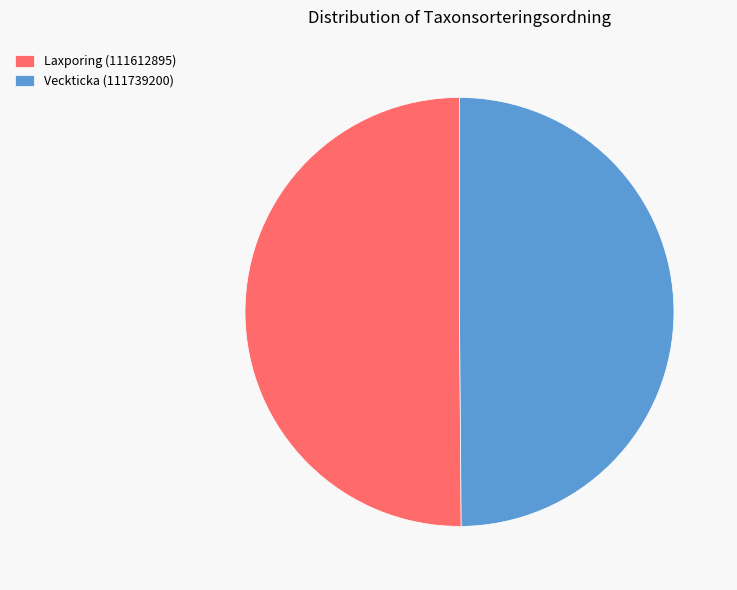

Do Veckticka (111739200) and Laxporing (111612895) together represent more than half of the pie?

Yes